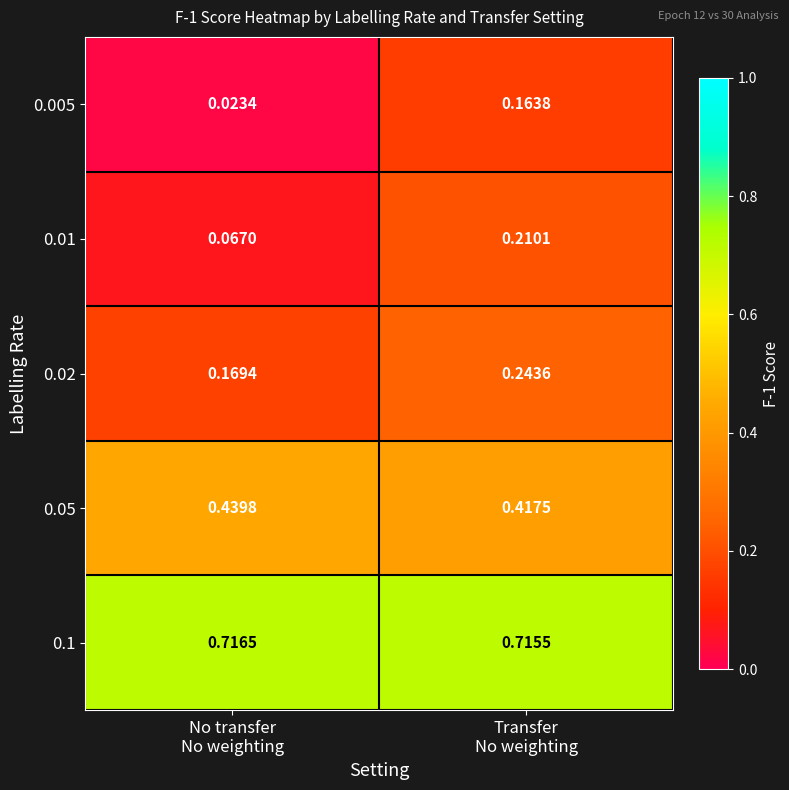

Rank the series at Transfer
No weighting from lowest to highest value.

0.005, 0.01, 0.02, 0.05, 0.1